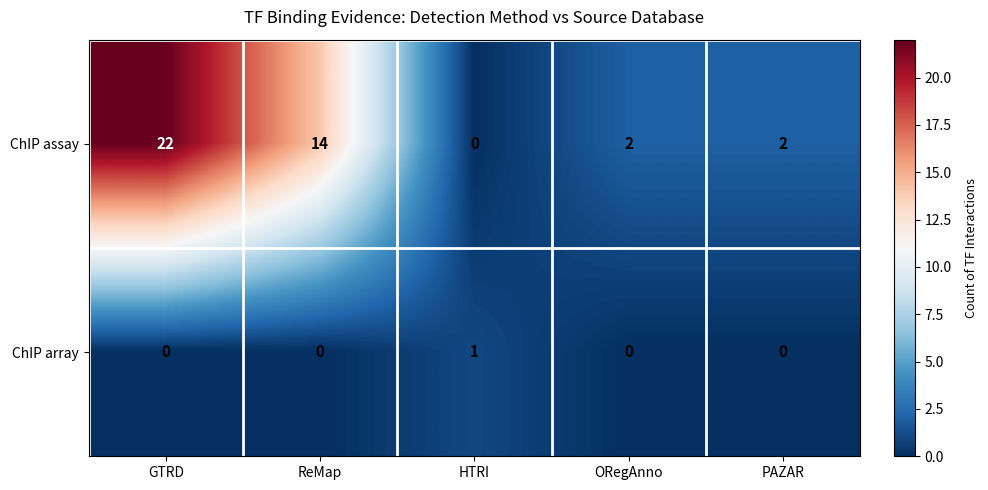

List the series in order of their peak value, lowest first.

ChIP array, ChIP assay